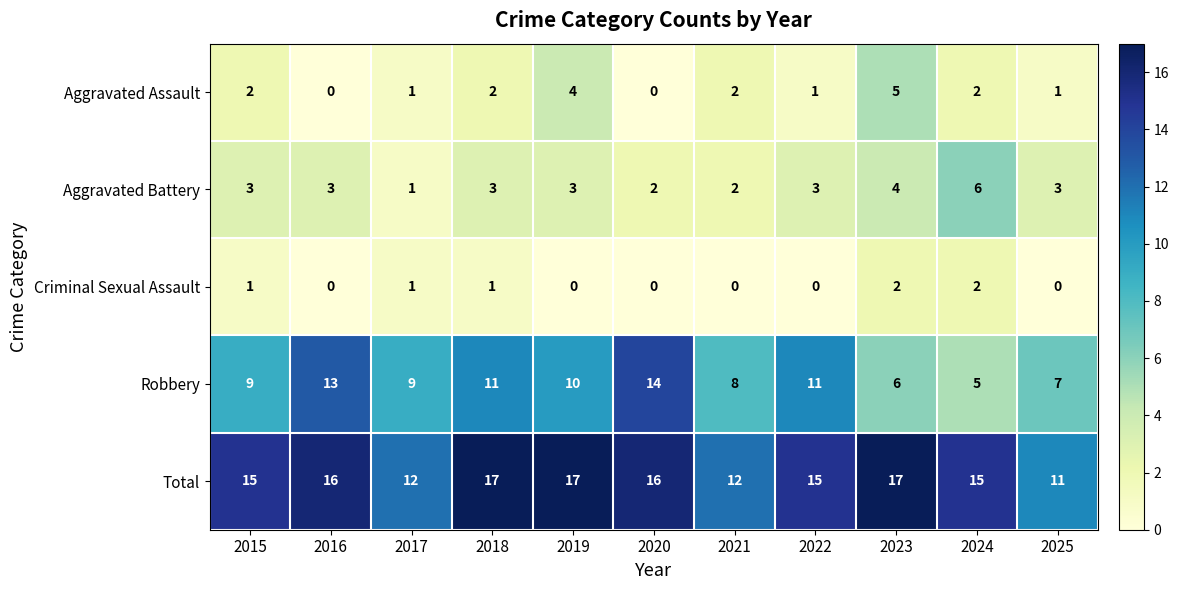

The Total series shows 25 at 2022. True or false?

False